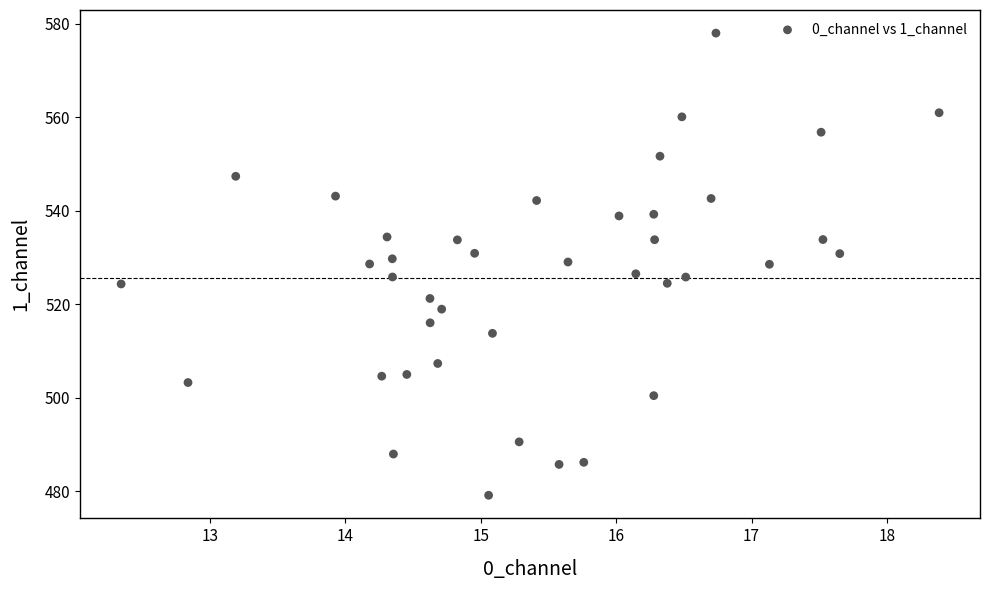

What is the range of X values (max minus min)?

6.0